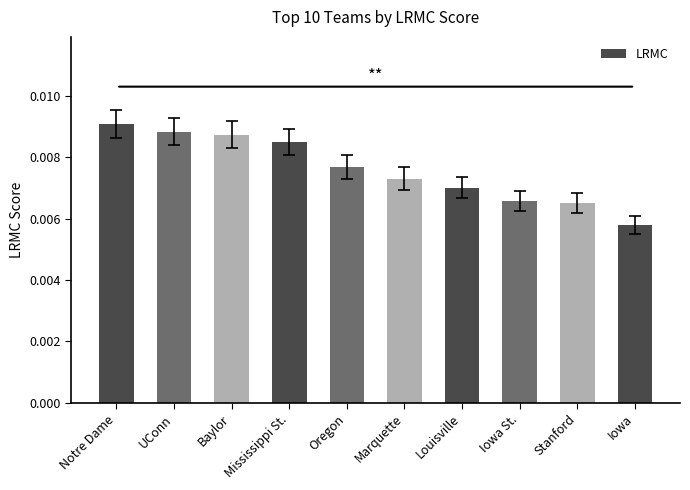

How many values are between 0 and 1?

10